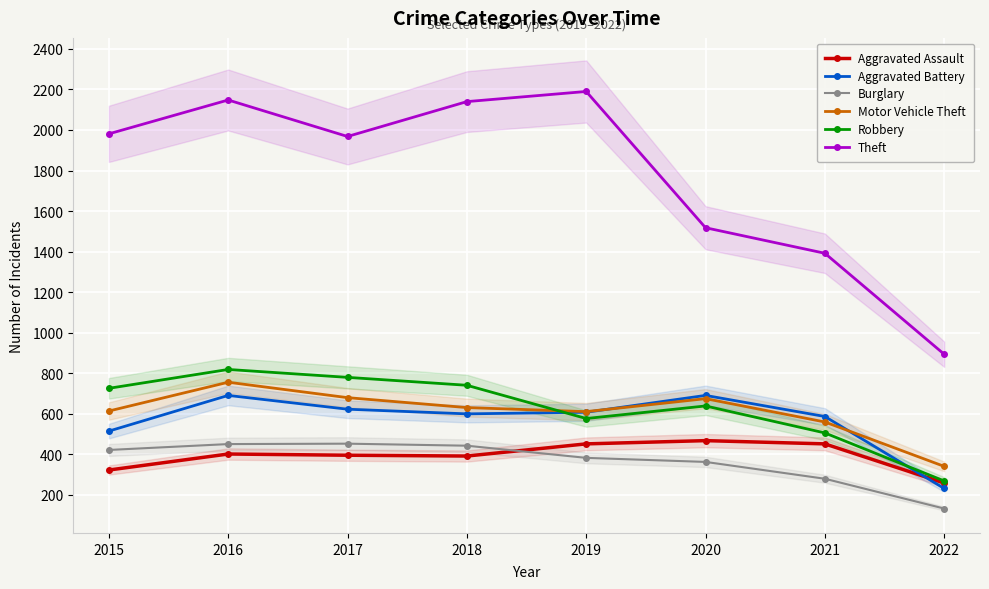

What is the maximum value for Robbery?

819